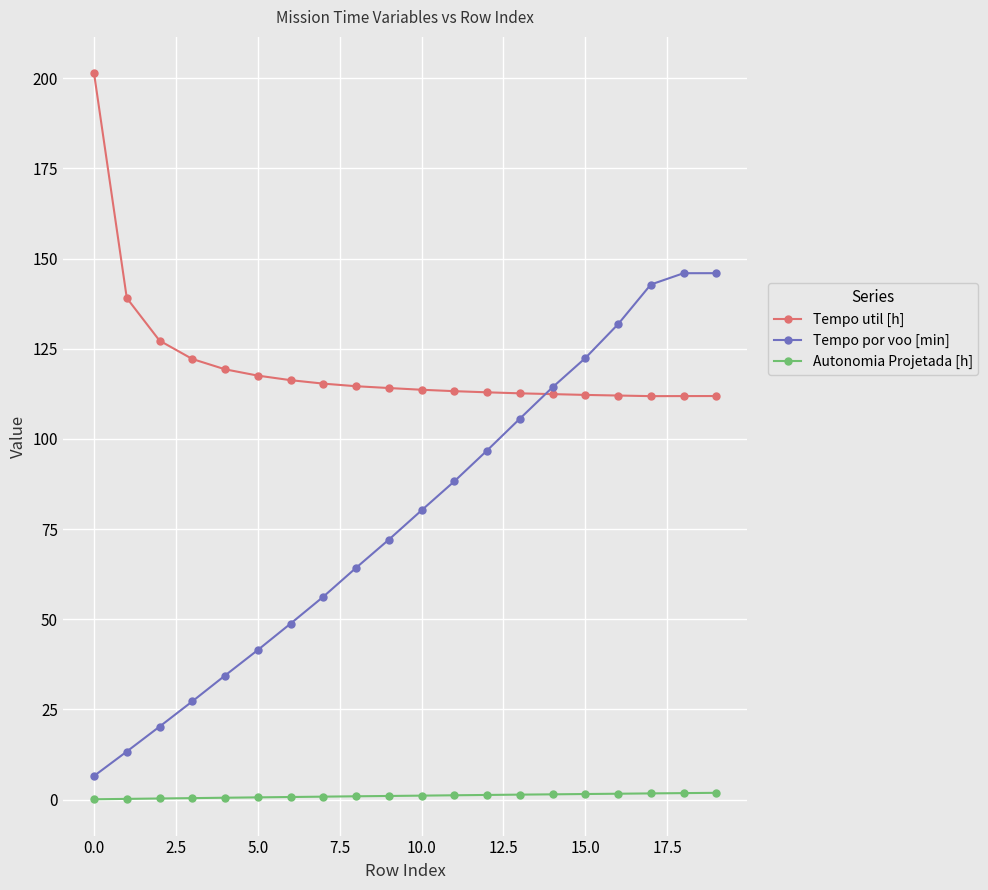

True or false: Tempo util [h] and Tempo por voo [min] intersect in this chart.

True